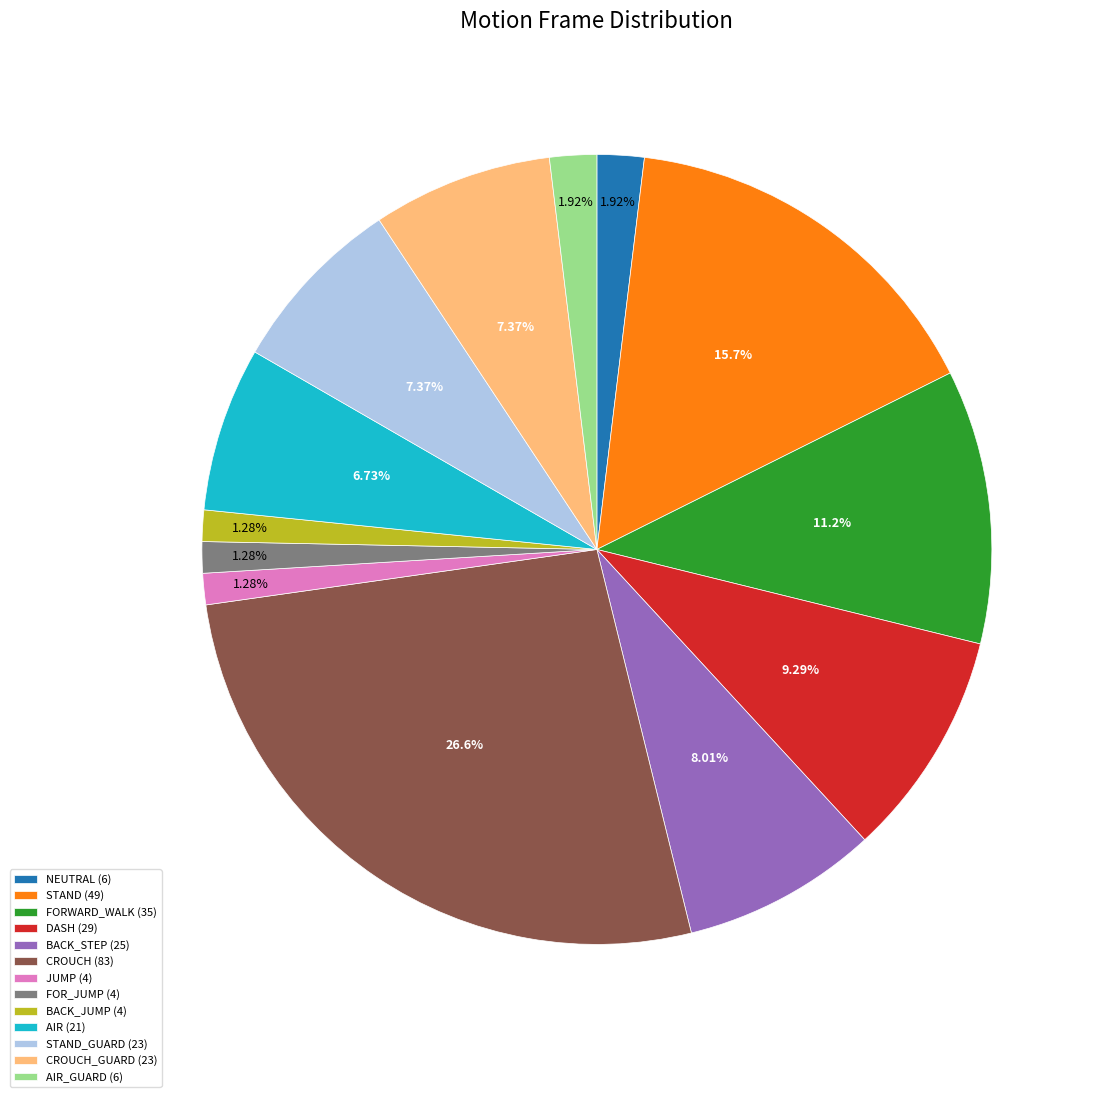

Do CROUCH (83) and FOR_JUMP (4) together represent more than half of the pie?

No